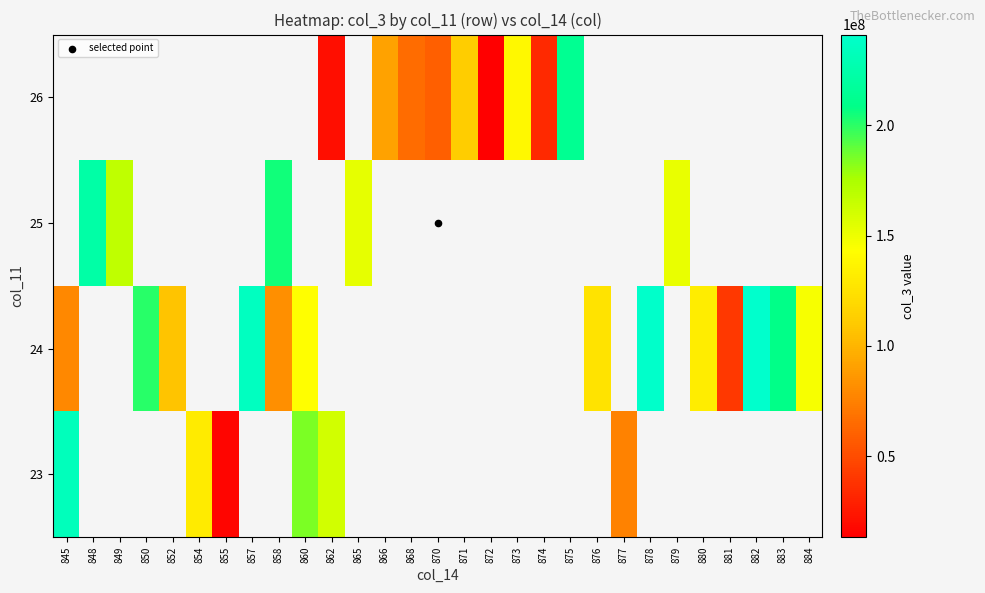

How many categories are shown in the chart?

29